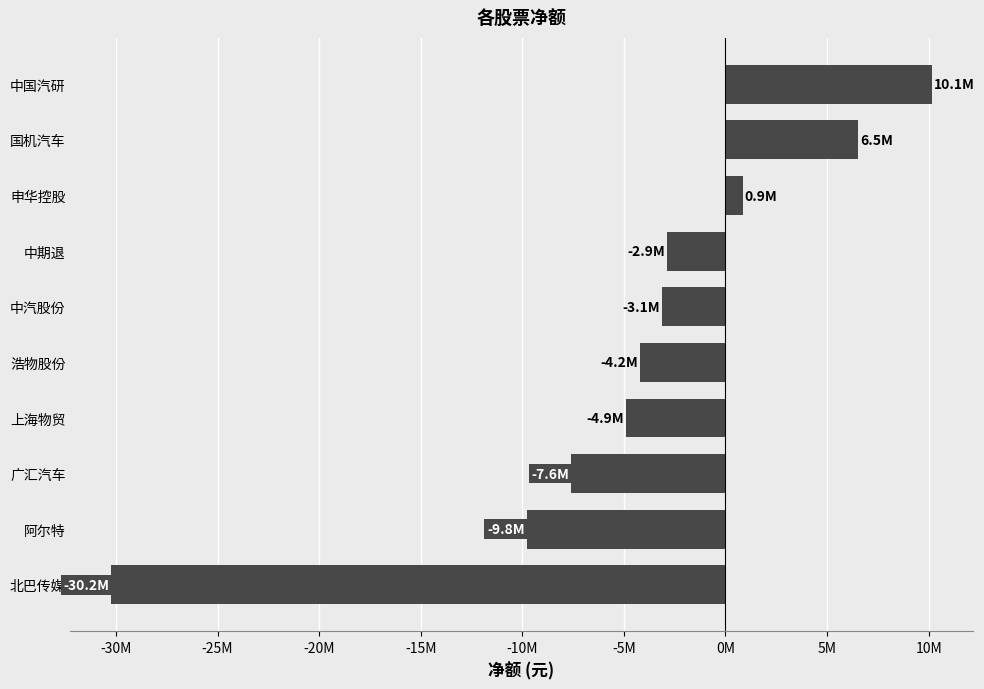

What is the sum of all values?

-45202491